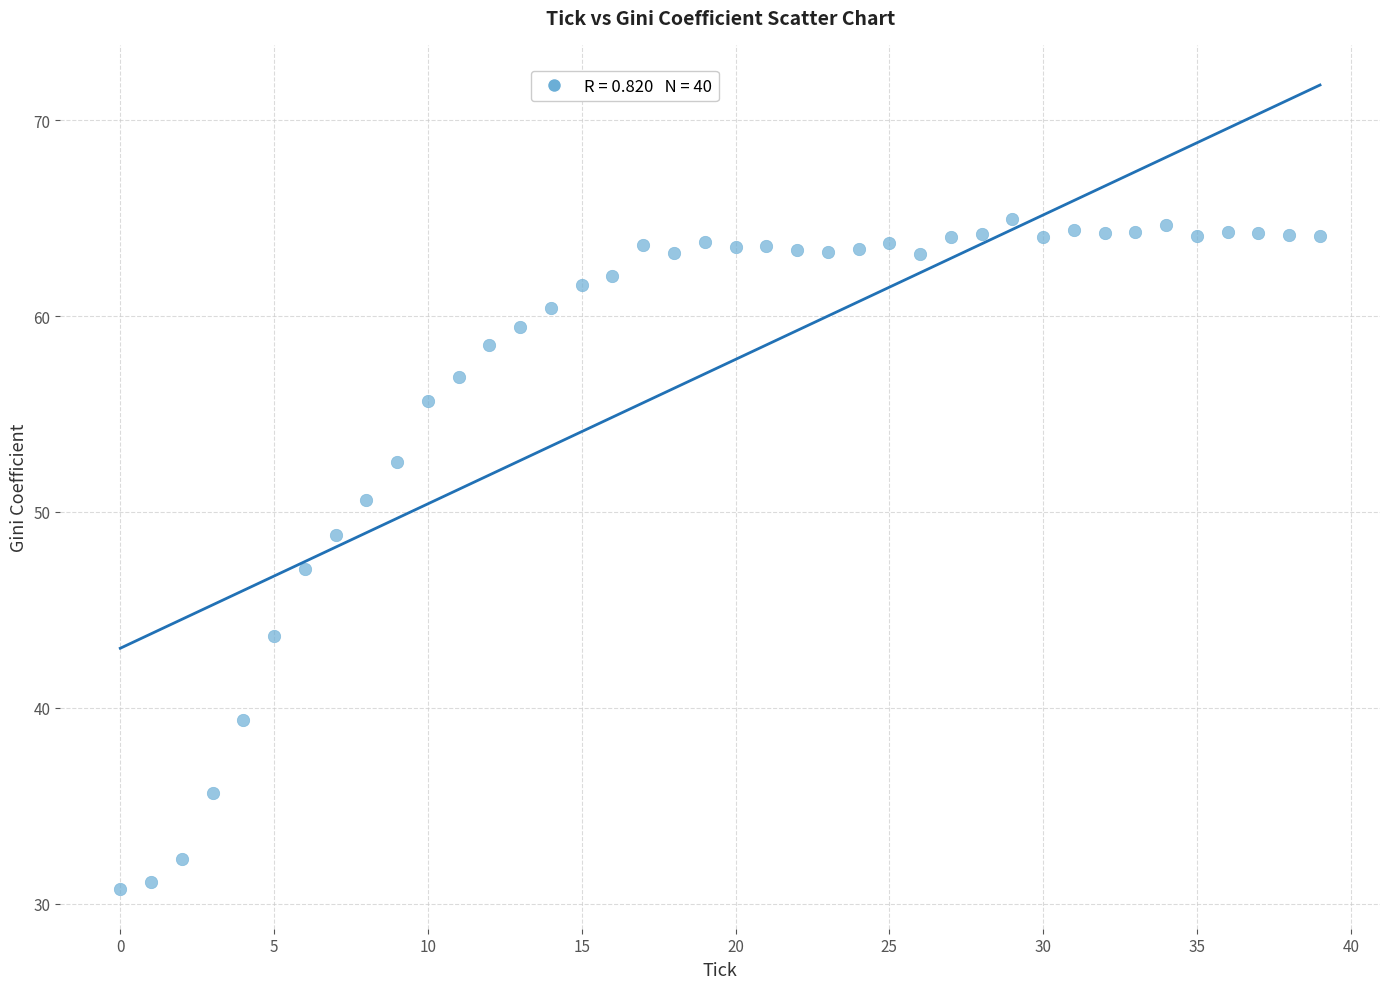

What is the range of Y values (max minus min)?

34.2